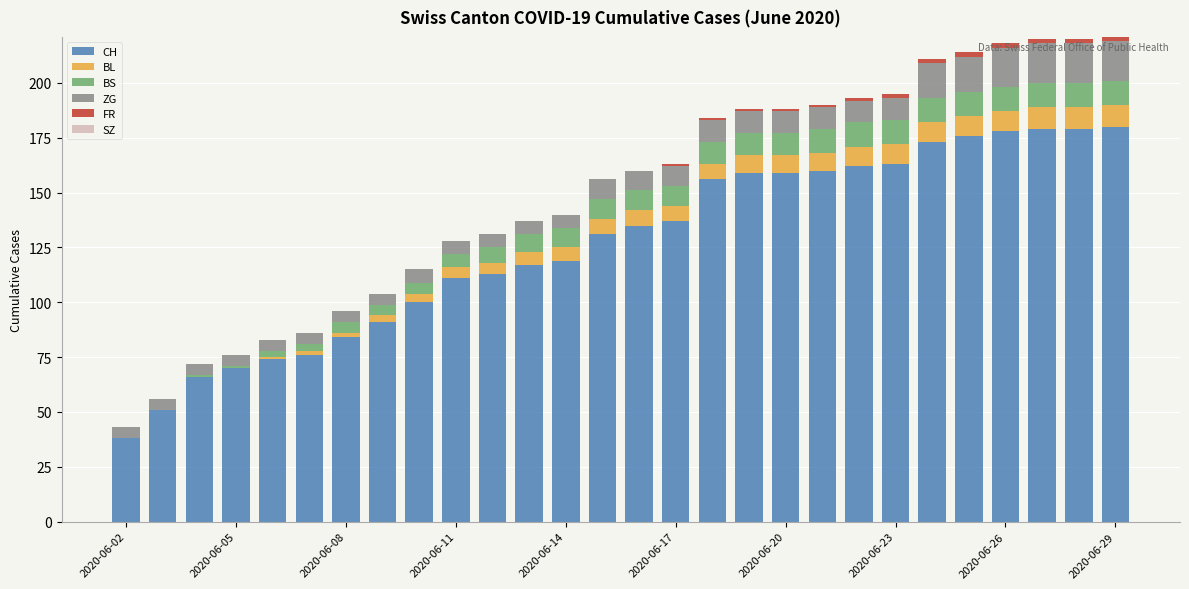

What is the highest value of the CH series?

180